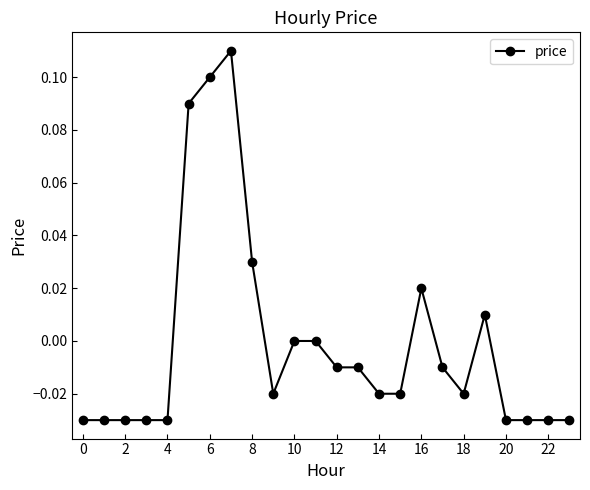

True or false: there are more than 0 points higher than both neighbors.

True